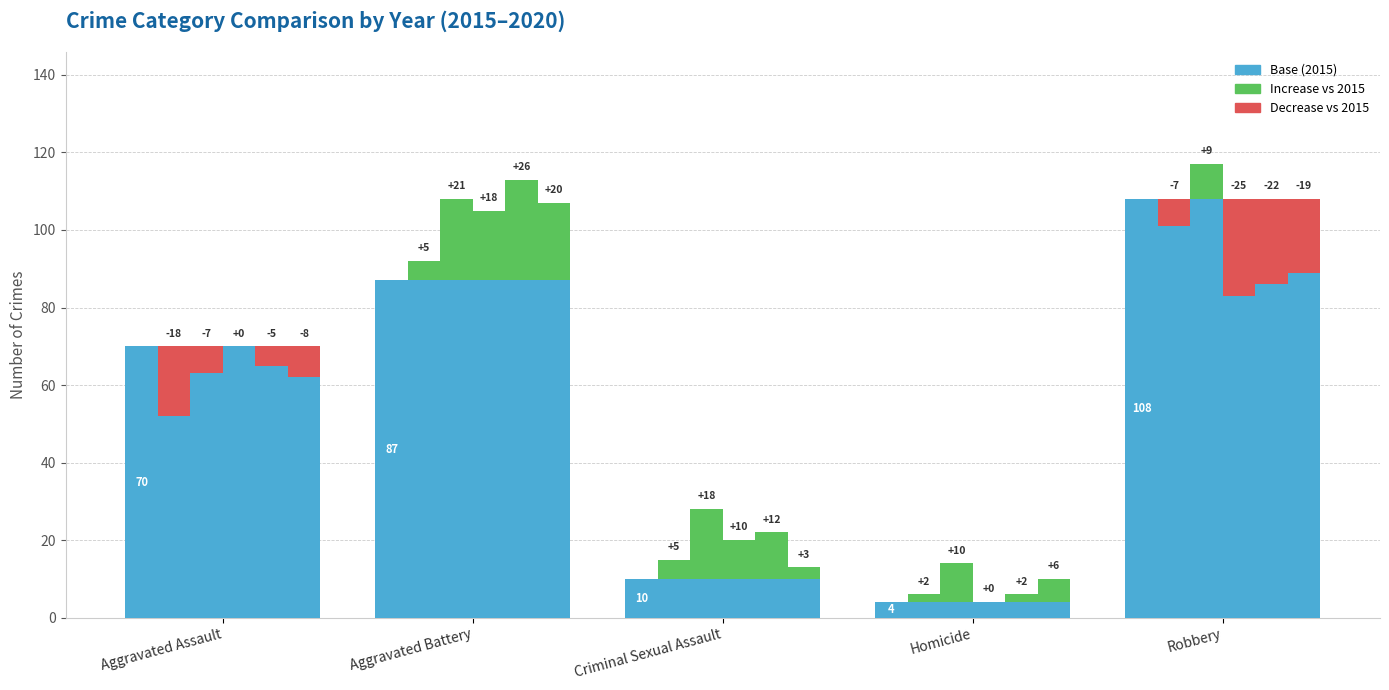

How many bars are there in each group?

6